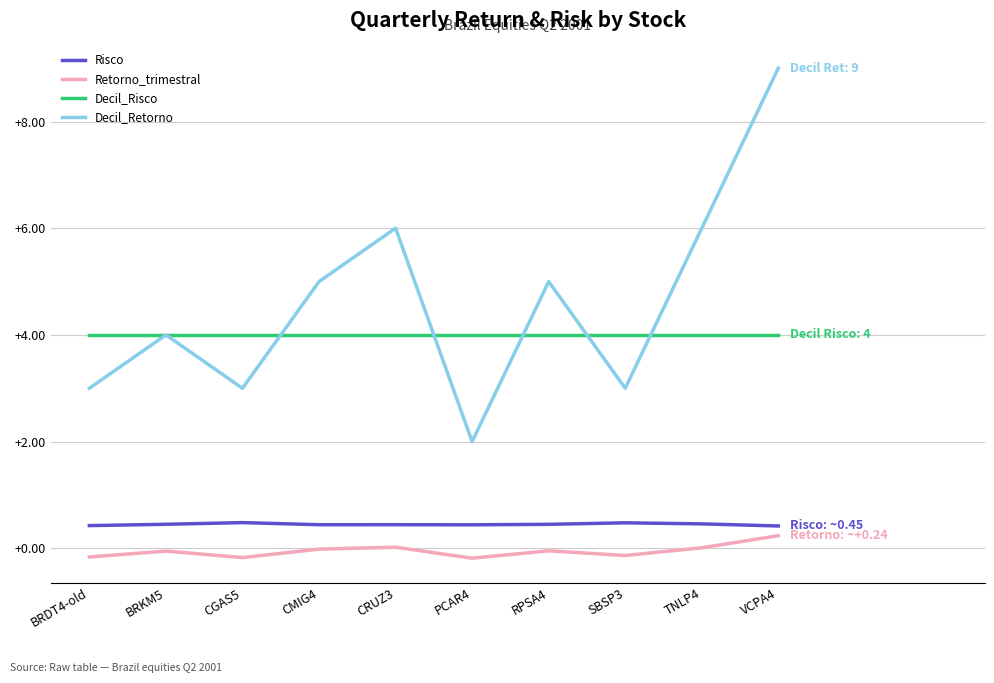

How many lines are shown in the chart?

4